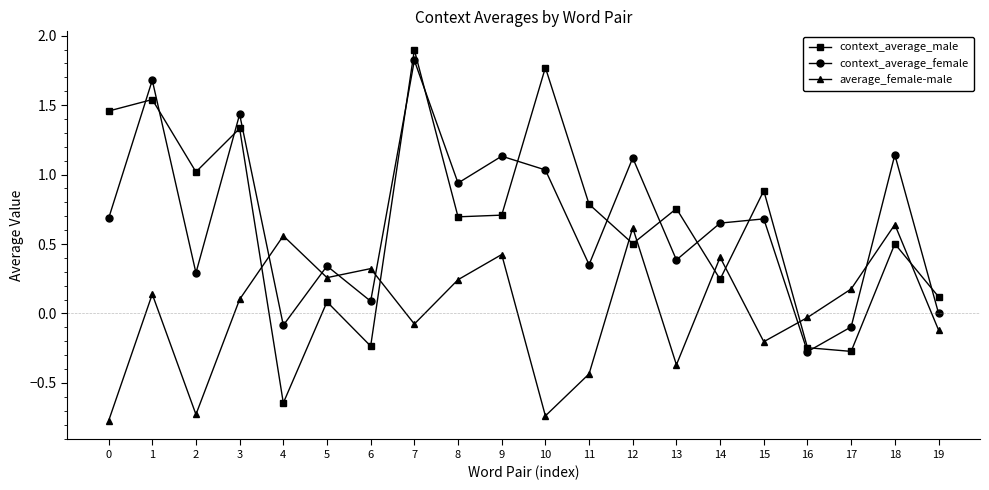

Is the value of average_female-male at 12 greater than the value of context_average_female at 12?

No